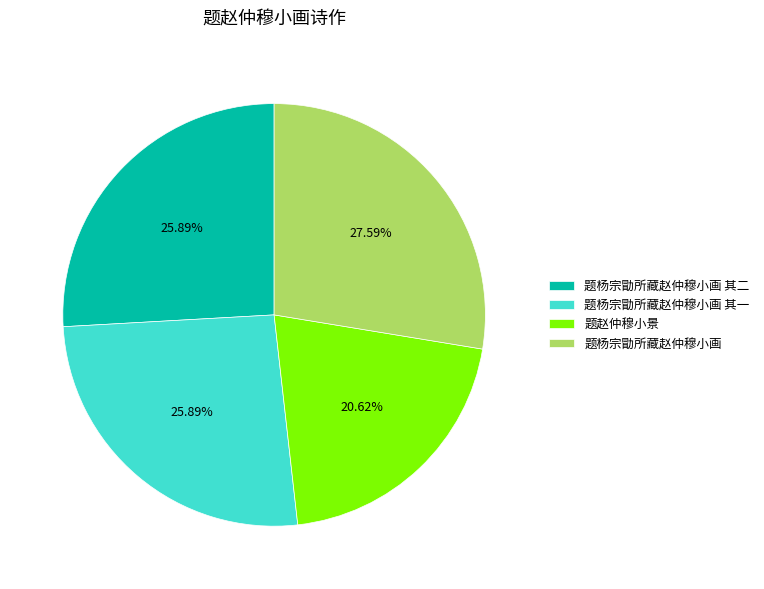

Count the number of slices in the pie.

4